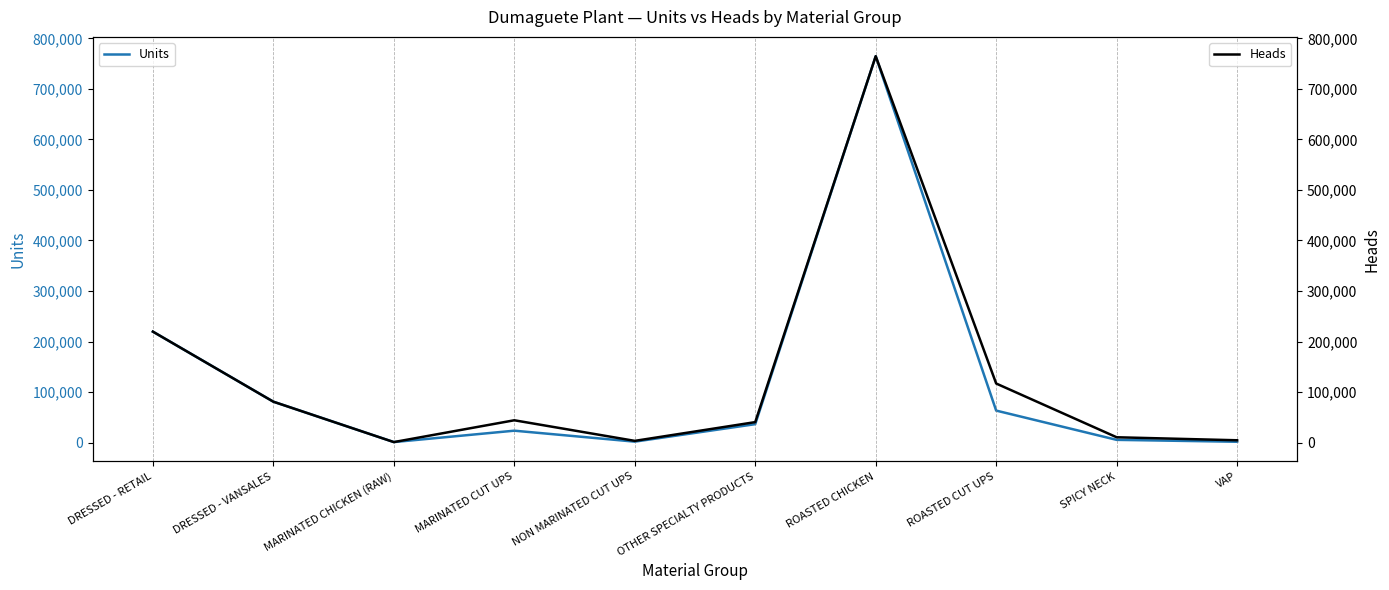

How many categories are shown in the chart?

10